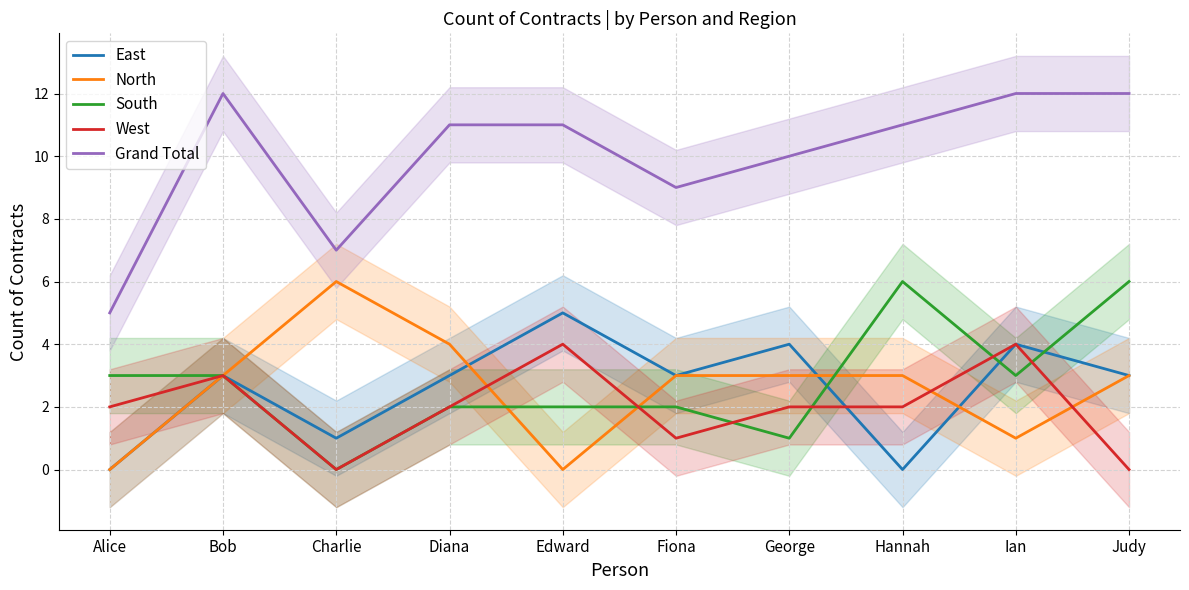

What is the value of the West point at the 4th from the left?

2